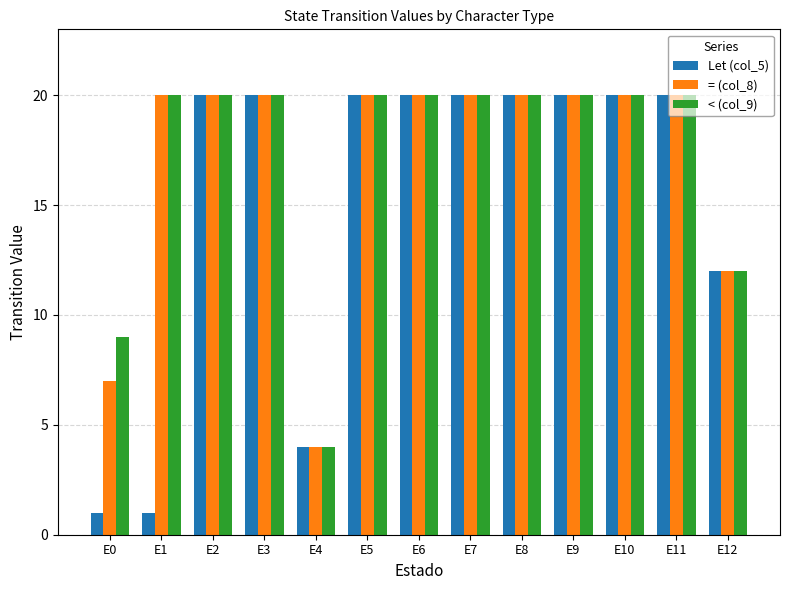

What are all the series names shown in the legend?

Let (col_5), = (col_8), < (col_9)